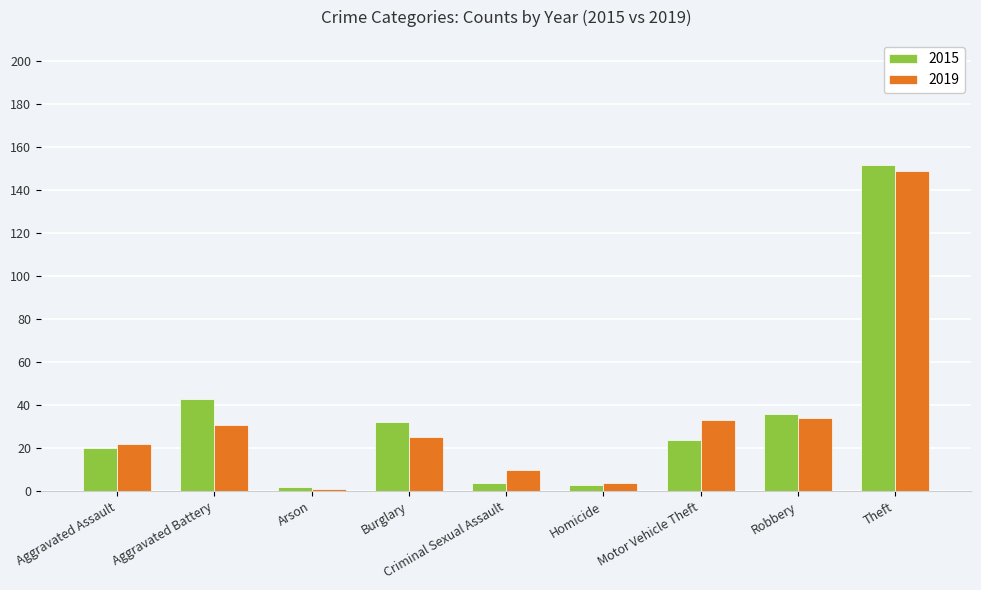

What is the greatest value displayed?

152